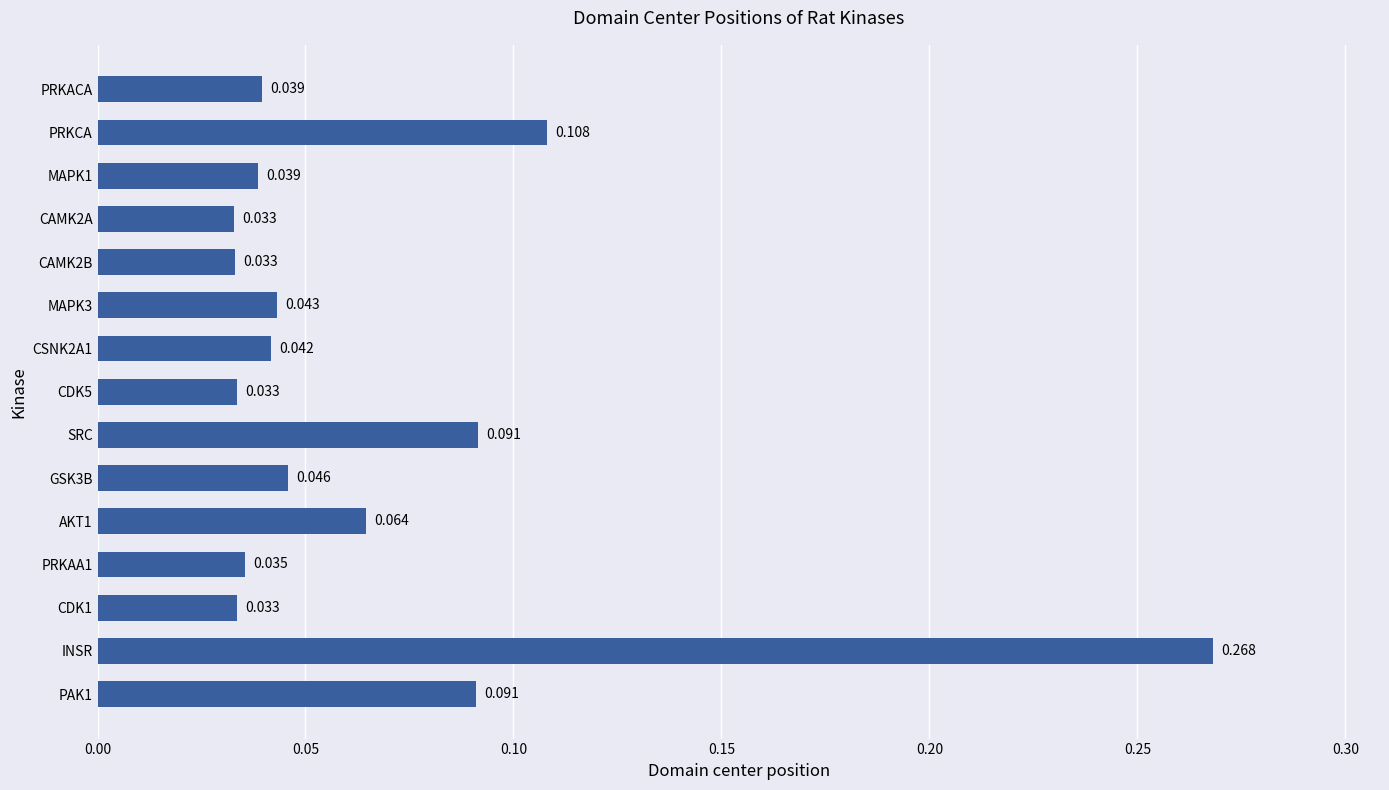

Does the chart contain stacked bars?

No